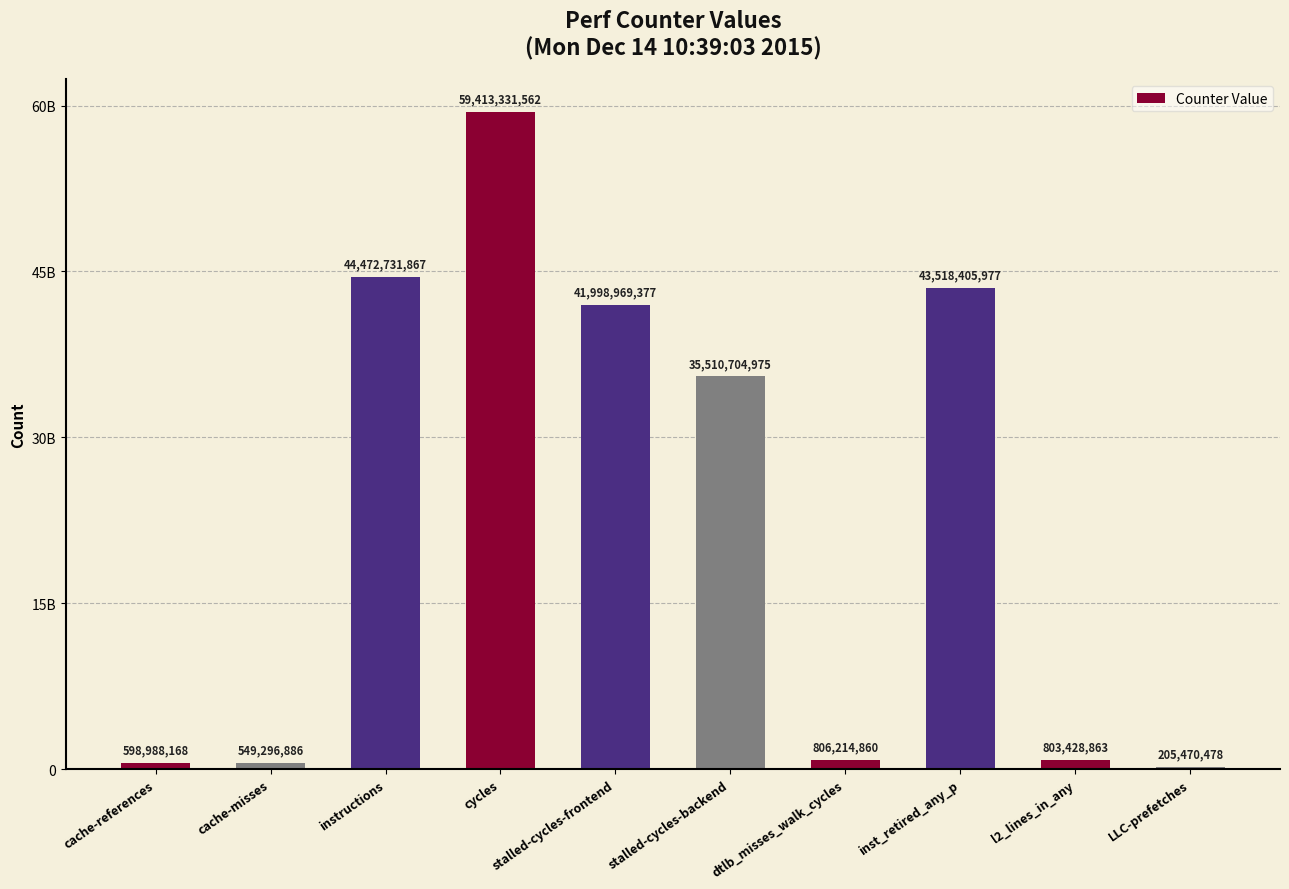

What is the label of the 5th bar from the right?

stalled-cycles-backend